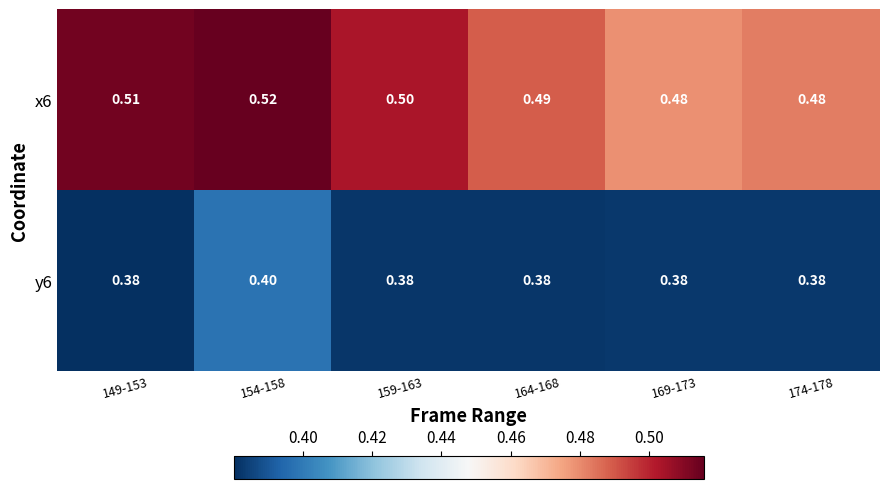

Is the value of x6 at 169-173 greater than the value of y6 at 159-163?

Yes